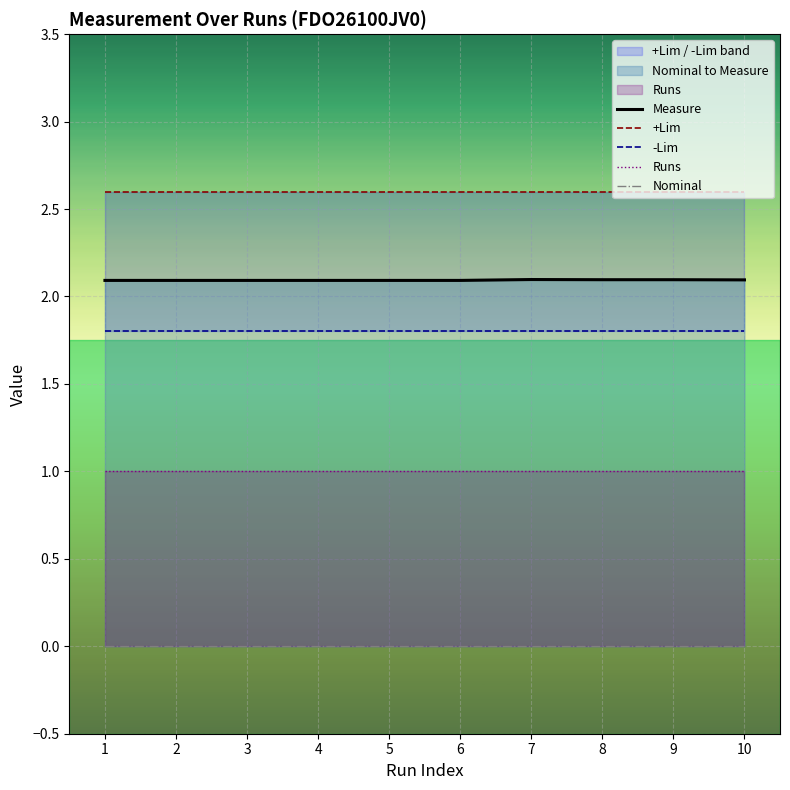

At which label does Measure reach its peak?

7